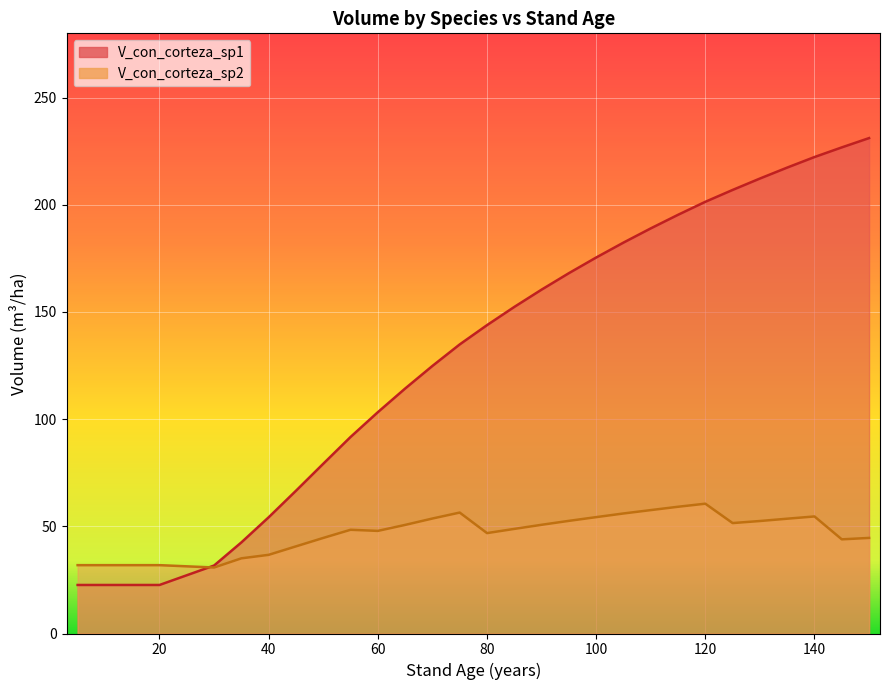

How many lines are shown in the chart?

2